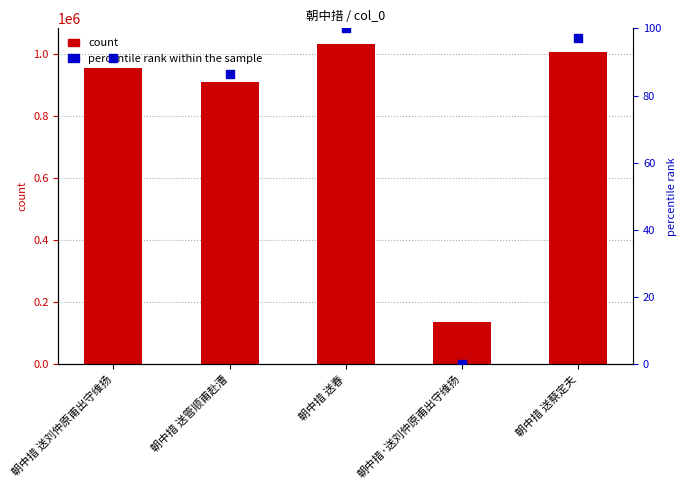

Which series has the widest spread of Y values?

col_0 count